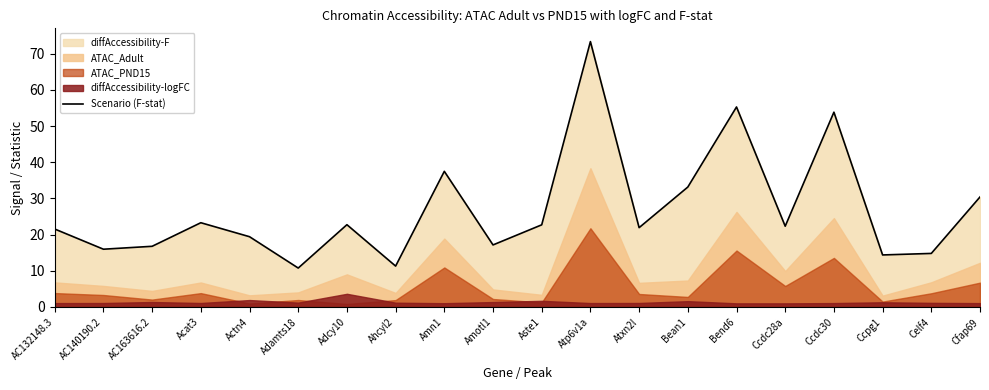

What is the label of the 3rd point from the left?

AC163616.2